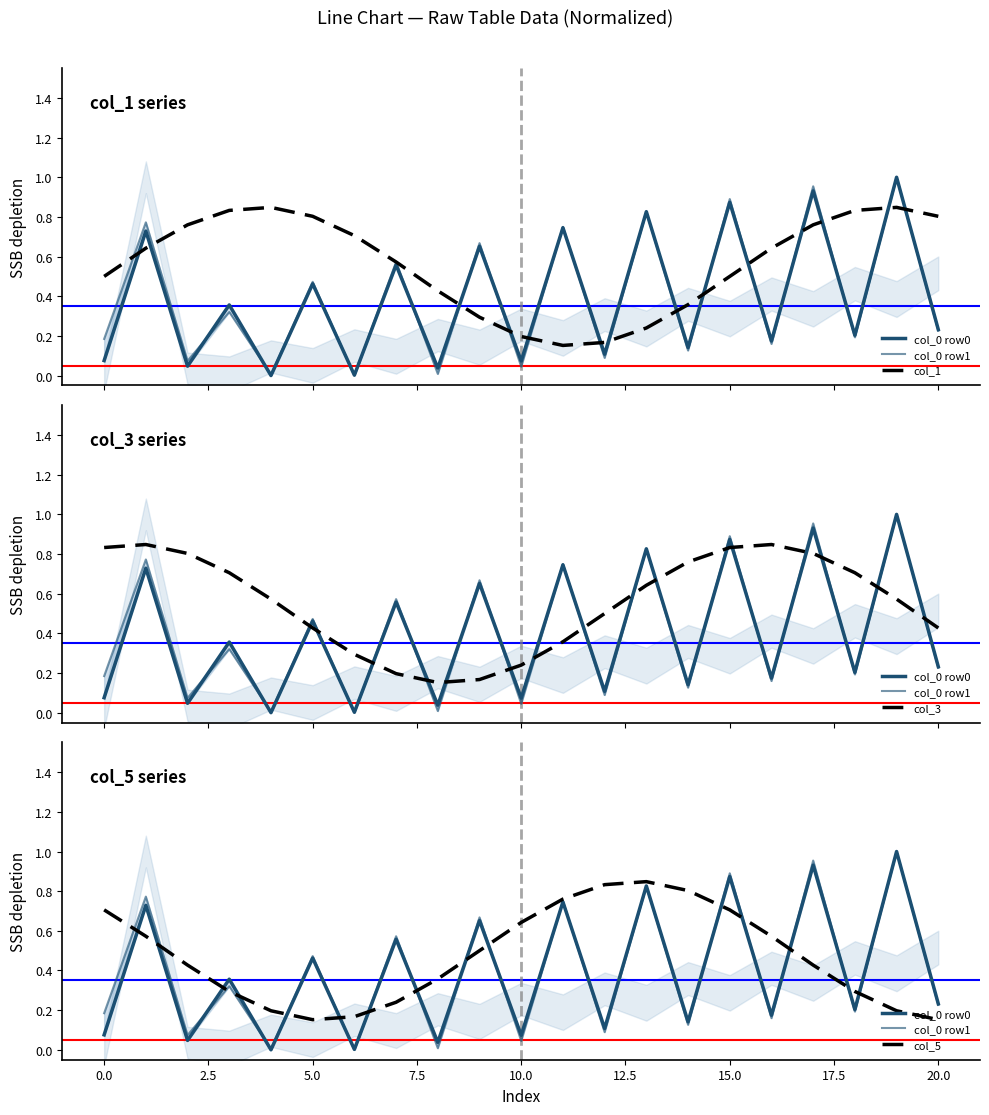

Reading left to right, extract all data points from this chart.

col_0 row0: 0.1	0.7	0.0	0.4	0.0	0.5	0.0	0.6	0.0	0.7	0.1	0.7	0.1	0.8	0.1	0.9	0.2	0.9	0.2	1.0	0.2
col_0 row1: 0.2	0.8	0.1	0.3	0.0	0.5	0.0	0.6	0.0	0.7	0.0	0.7	0.1	0.8	0.1	0.9	0.2	1.0	0.2	1.0	0.2
col_1: 0.5	0.6	0.8	0.8	0.8	0.8	0.7	0.6	0.4	0.3	0.2	0.2	0.2	0.2	0.4	0.5	0.6	0.8	0.8	0.8	0.8
col_3: 0.8	0.8	0.8	0.7	0.6	0.4	0.3	0.2	0.2	0.2	0.2	0.4	0.5	0.6	0.8	0.8	0.8	0.8	0.7	0.6	0.4
col_5: 0.7	0.6	0.4	0.3	0.2	0.2	0.2	0.2	0.4	0.5	0.6	0.8	0.8	0.8	0.8	0.7	0.6	0.4	0.3	0.2	0.2